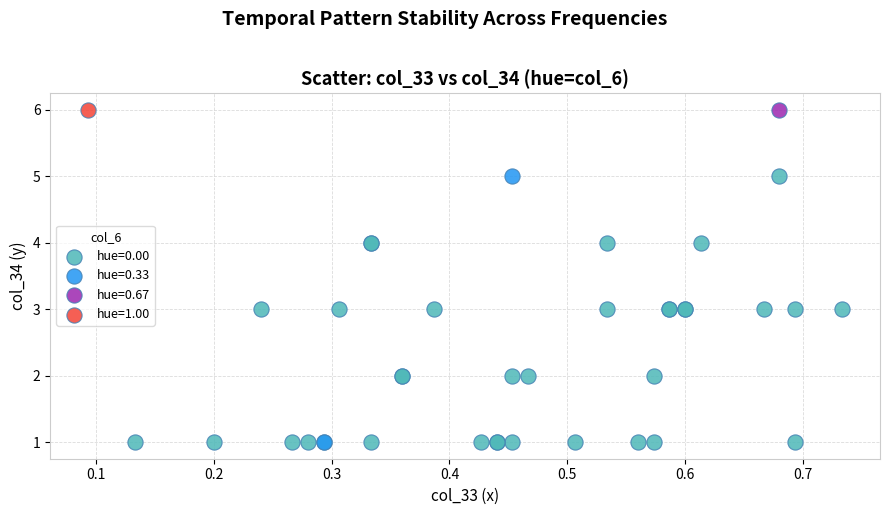

What are all the series names shown in the legend?

hue=0.00, hue=0.33, hue=0.67, hue=1.00